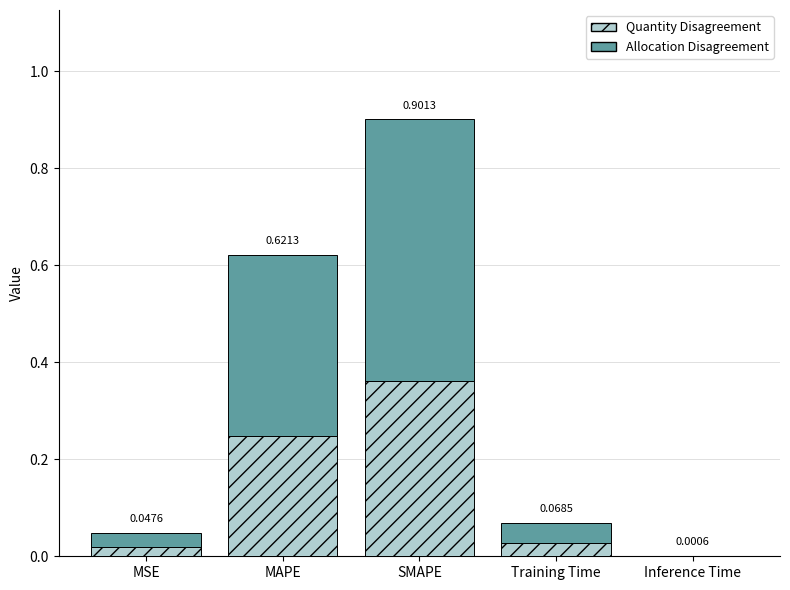

What is the total value across all series at MAPE?

0.6